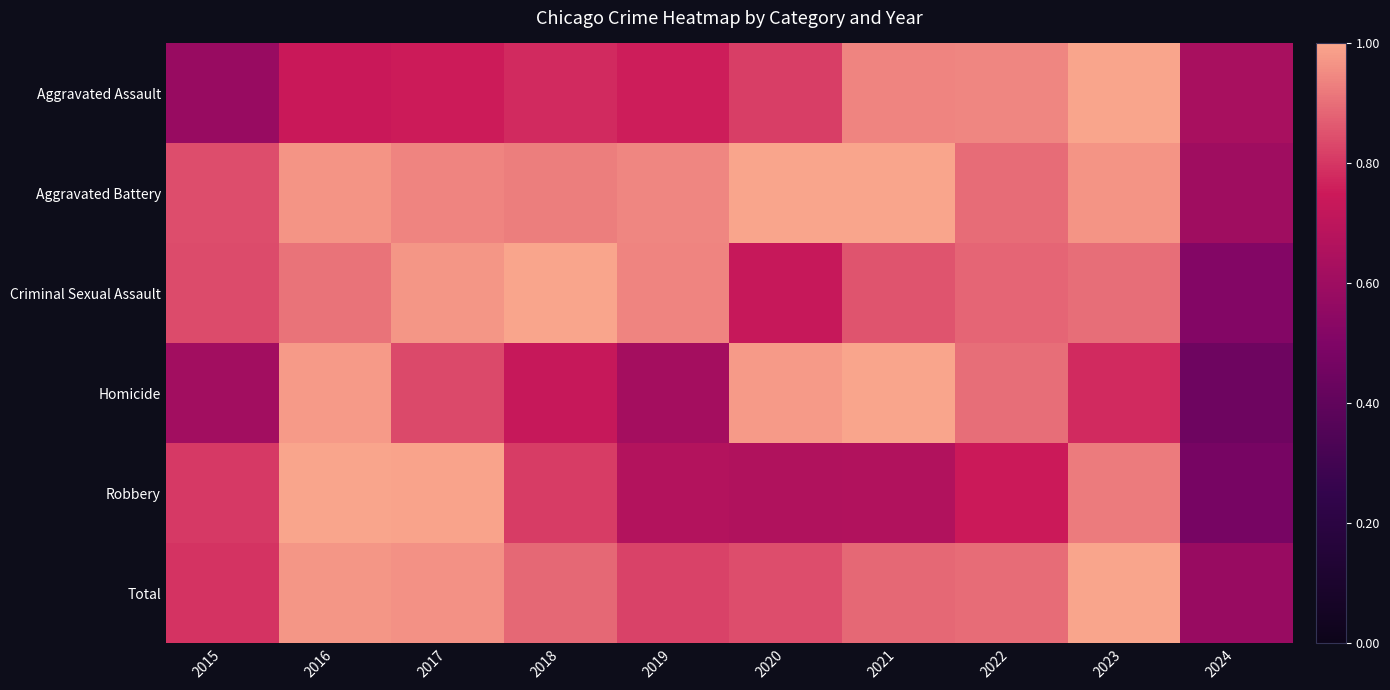

At which category does the chart reach its peak across all series?

2023